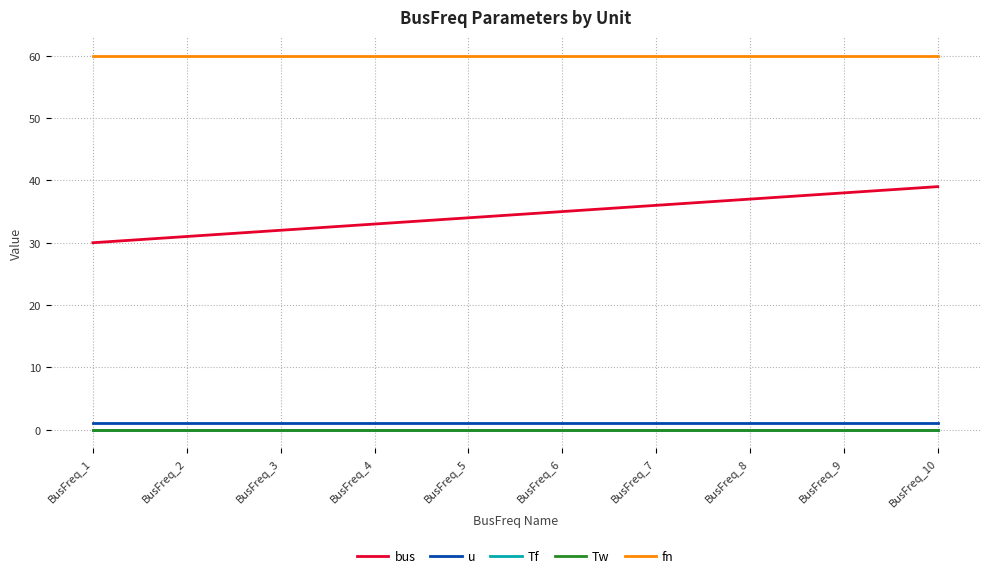

Which series has the largest total across all categories?

fn